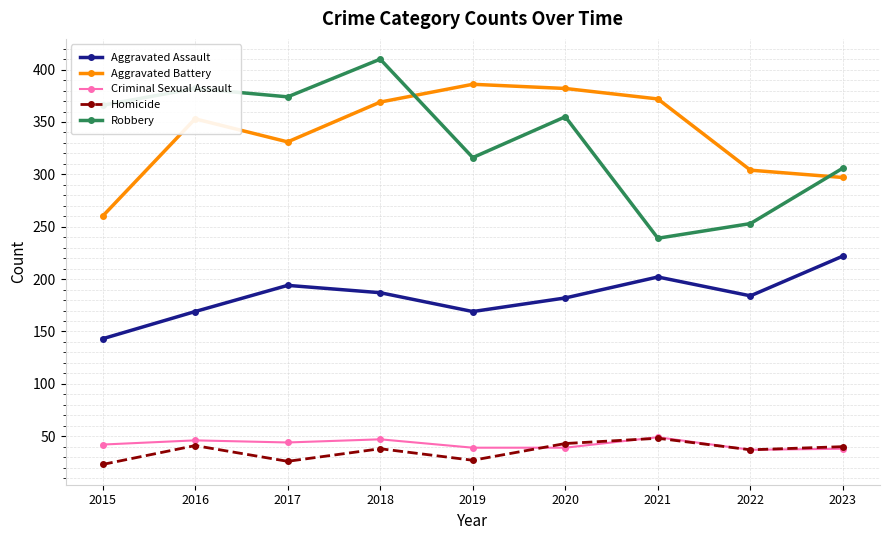

What is the value of the Criminal Sexual Assault point at the 2nd from the left?

46